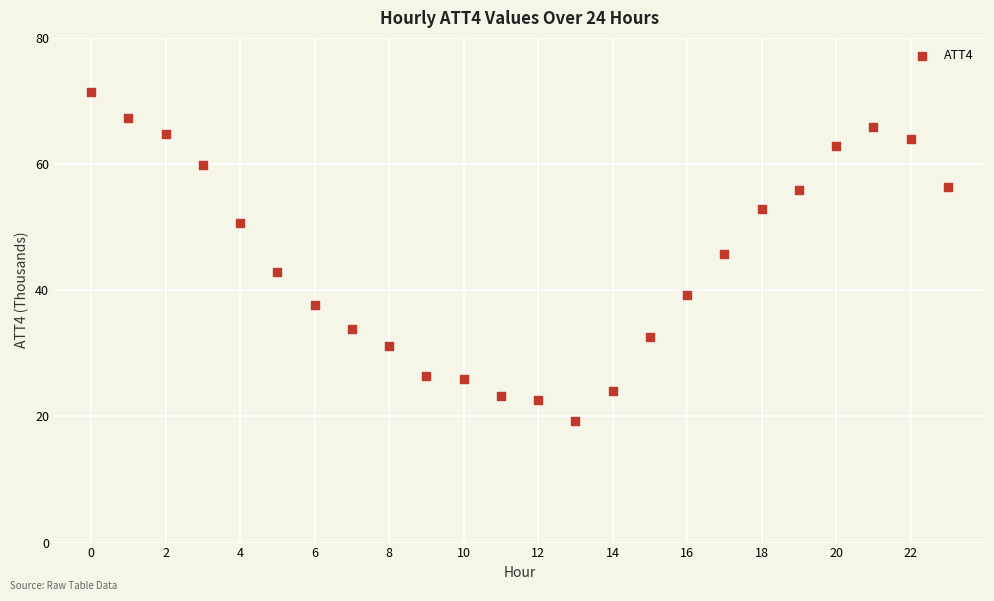

What is the range of Y values (max minus min)?

52.3